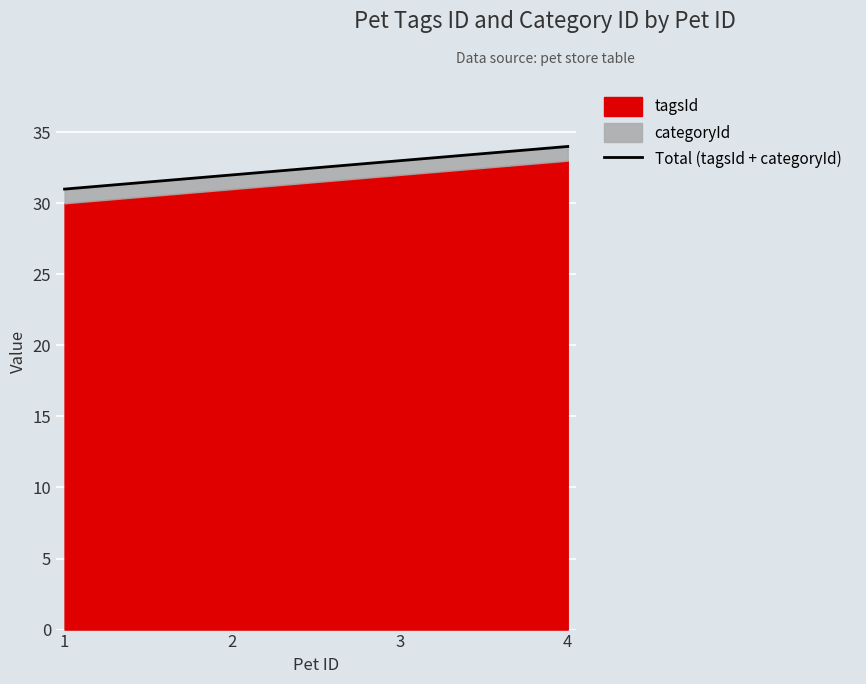

Which has a higher value, 4 or 1?

4